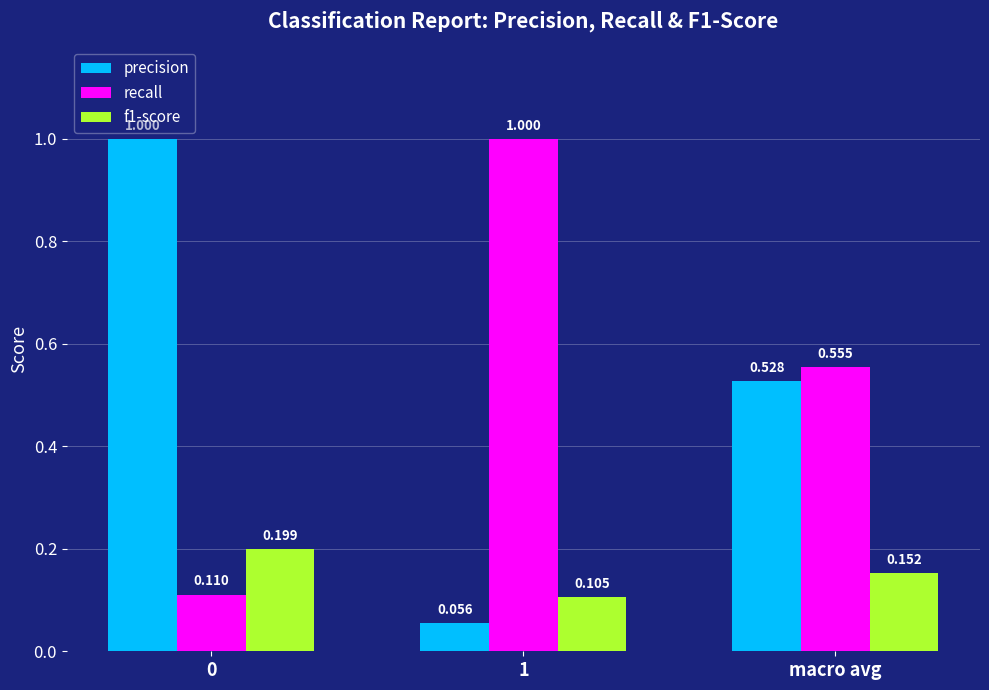

How many groups of bars are there?

3